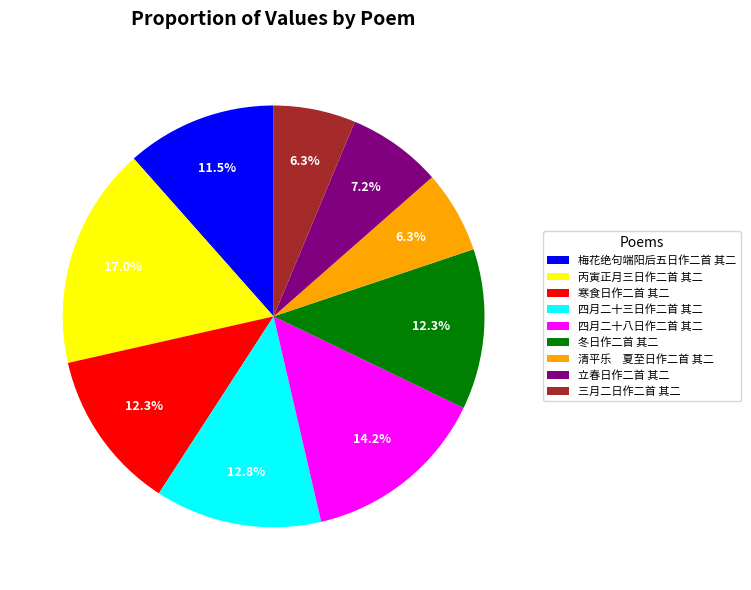

The 立春日作二首 其二 slice represents 1% of the pie. True or false?

False